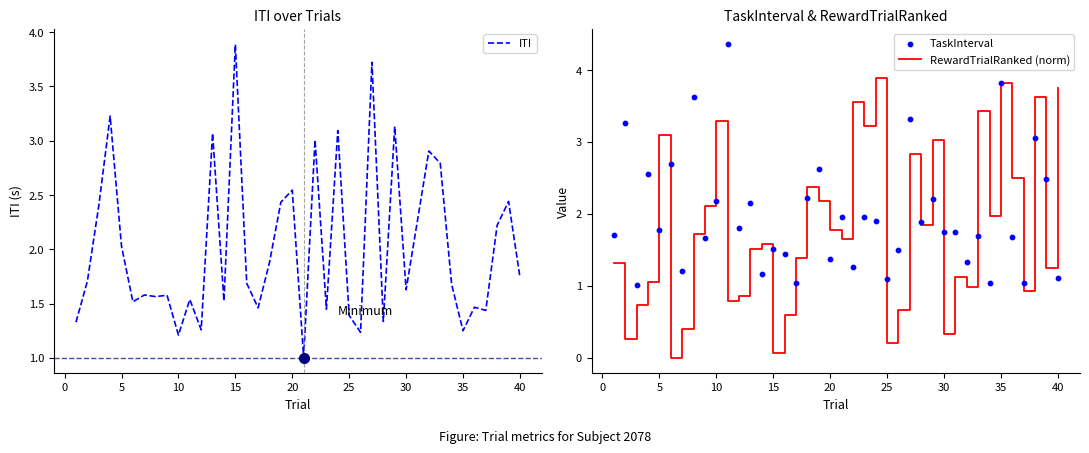

Is the value of TaskInterval at 30 greater than the value of RewardTrialRanked (norm) at 15?

Yes